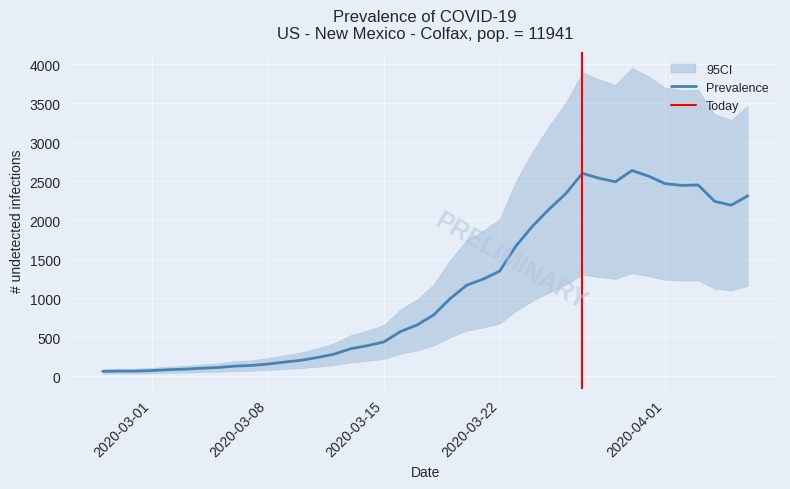

What is the approximate value at 2020-03-20, to the nearest 50?

1150